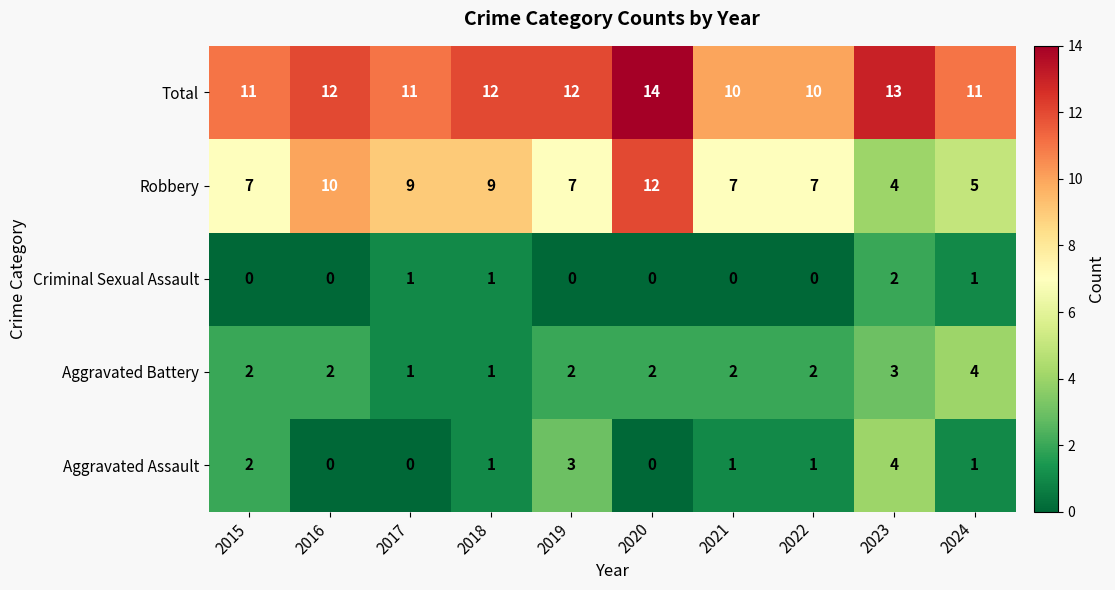

What is the total value across all series at 2020?

28